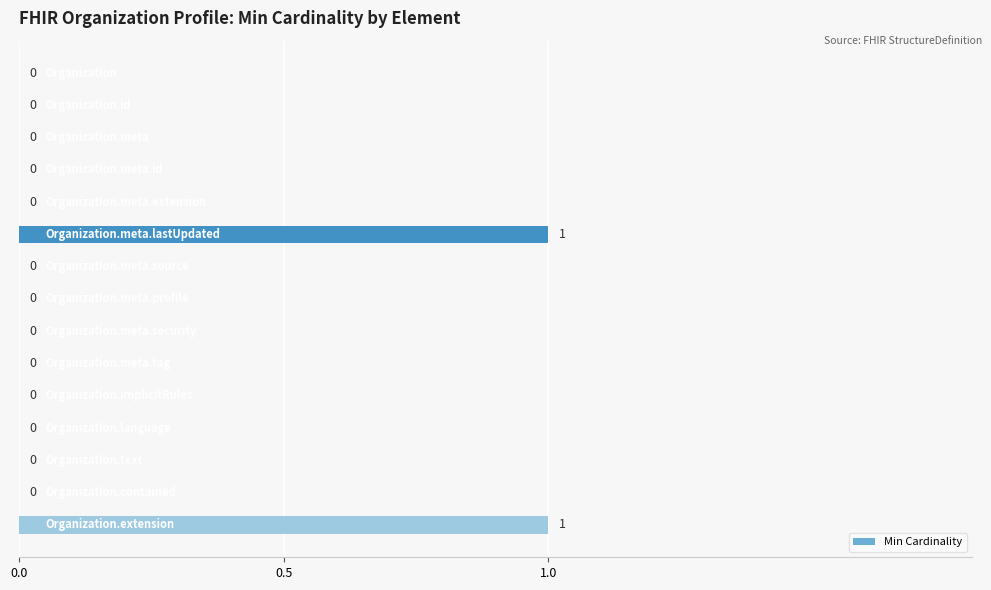

How many values are between 0 and 1?

15